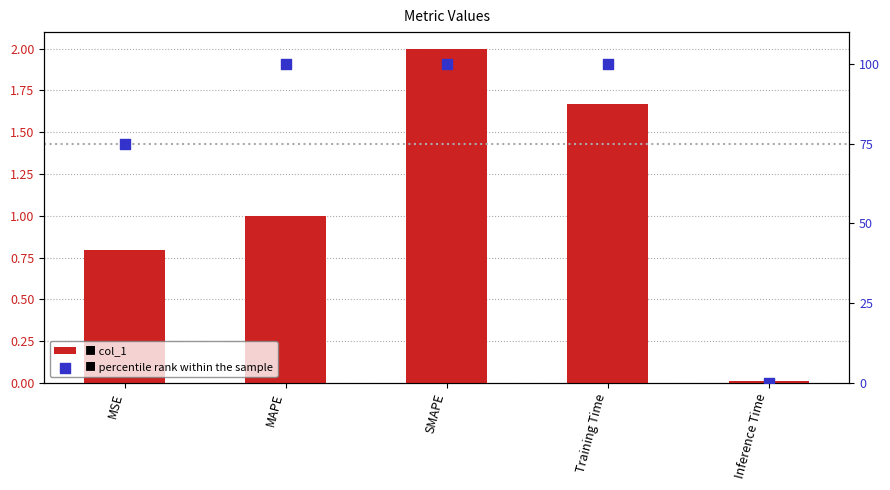

Which series contains the highest Y value?

percentile rank within the sample